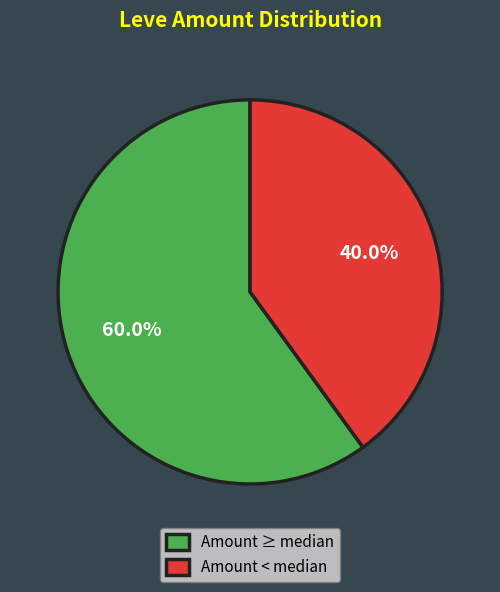

Combined, what portion of the pie is Amount < median and Amount ≥ median?

100.0%